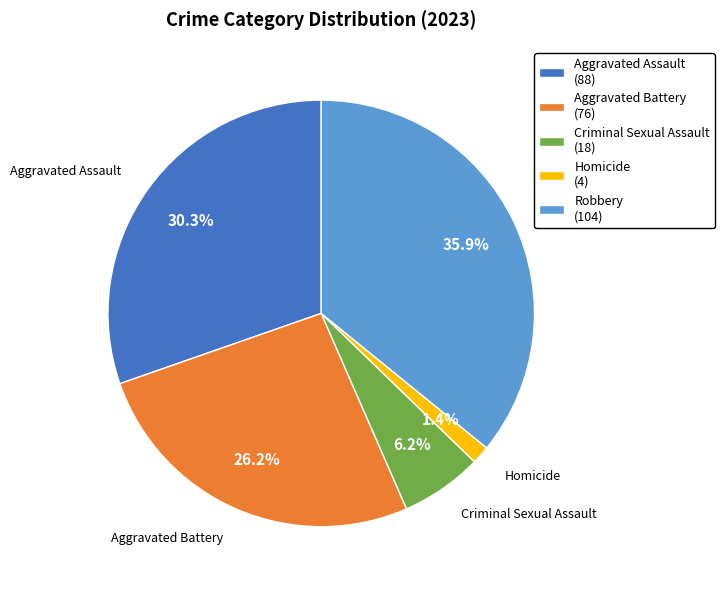

To the nearest percent, what is the difference between the largest and smallest slice percentages?

34%